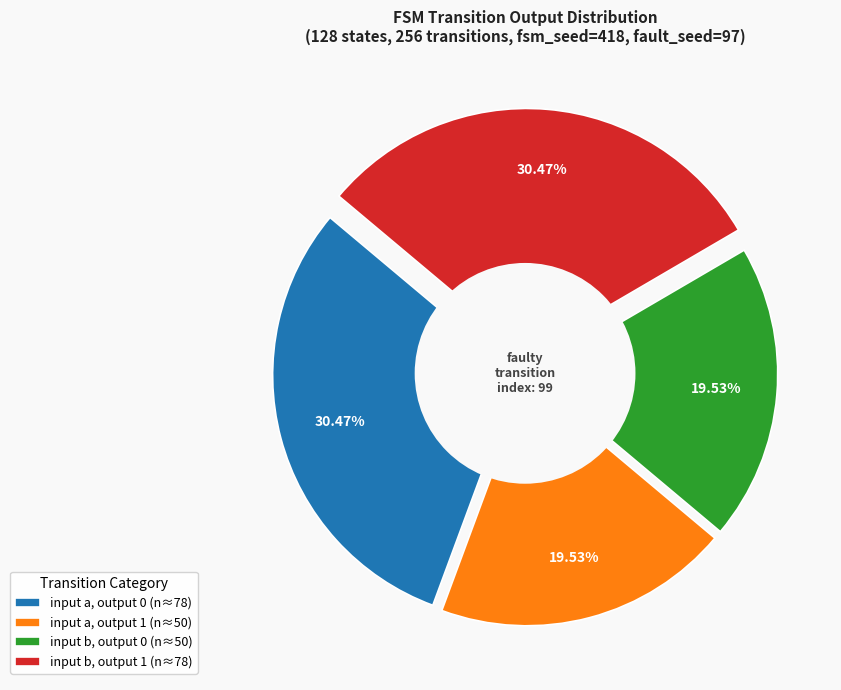

How many slices are in this pie chart?

4